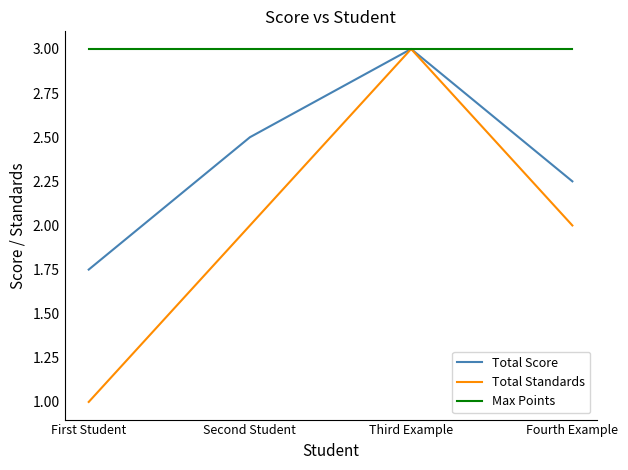

At which category does Total Score reach its first local peak?

Third Example